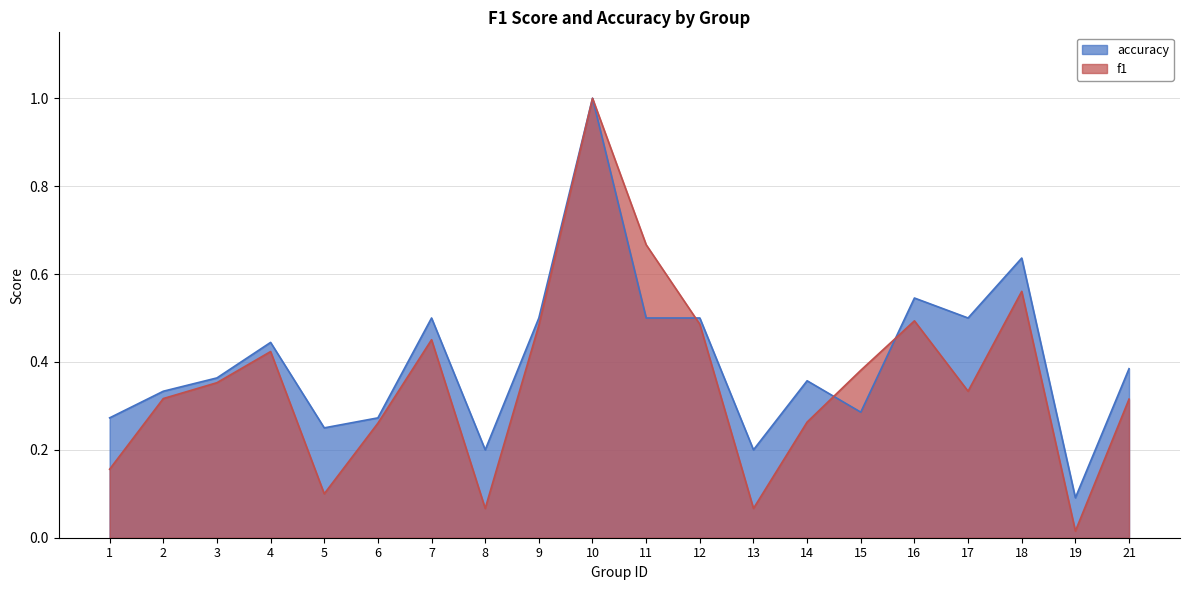

Reading left to right, transcribe all the data shown in this chart.

f1: 1=0.2	2=0.3	3=0.4	4=0.4	5=0.1	6=0.3	7=0.5	8=0.1	9=0.5	10=1.0	11=0.7	12=0.5	13=0.1	14=0.3	15=0.4	16=0.5	17=0.3	18=0.6	19=0.0	21=0.3
accuracy: 1=0.3	2=0.3	3=0.4	4=0.4	5=0.2	6=0.3	7=0.5	8=0.2	9=0.5	10=1.0	11=0.5	12=0.5	13=0.2	14=0.4	15=0.3	16=0.5	17=0.5	18=0.6	19=0.1	21=0.4